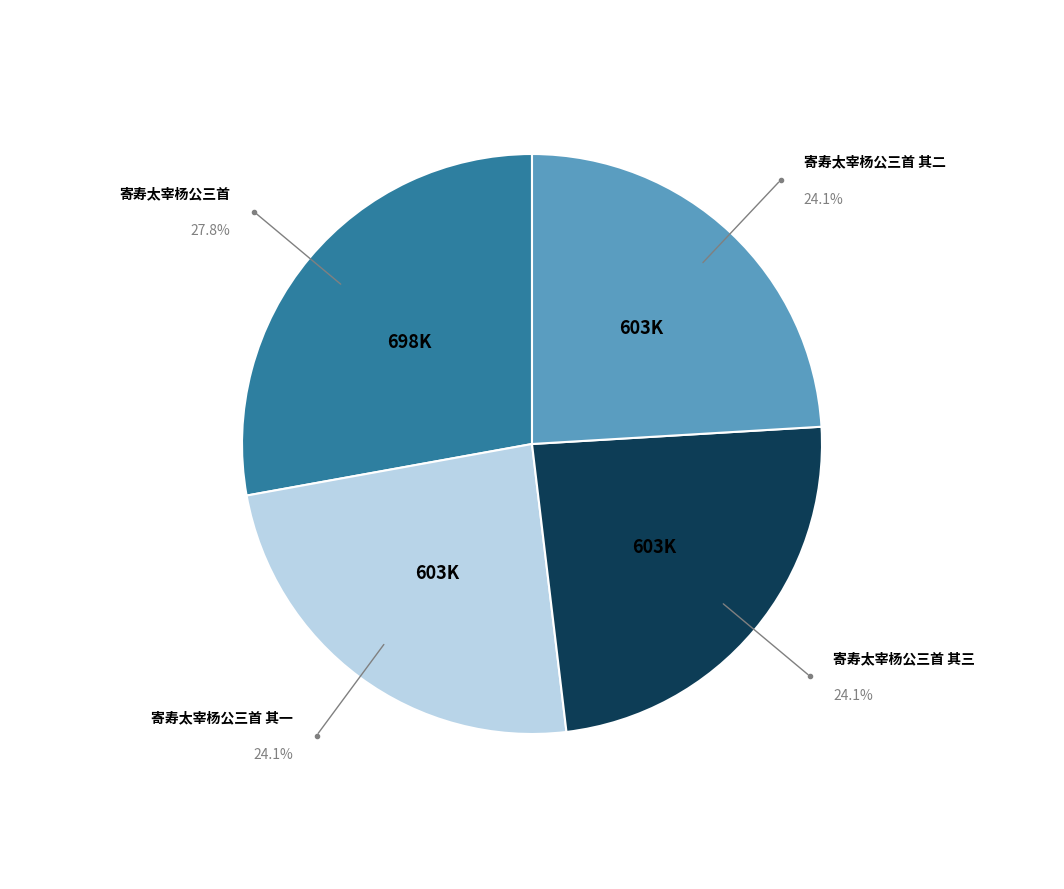

Which slice is the largest?

寄寿太宰杨公三首